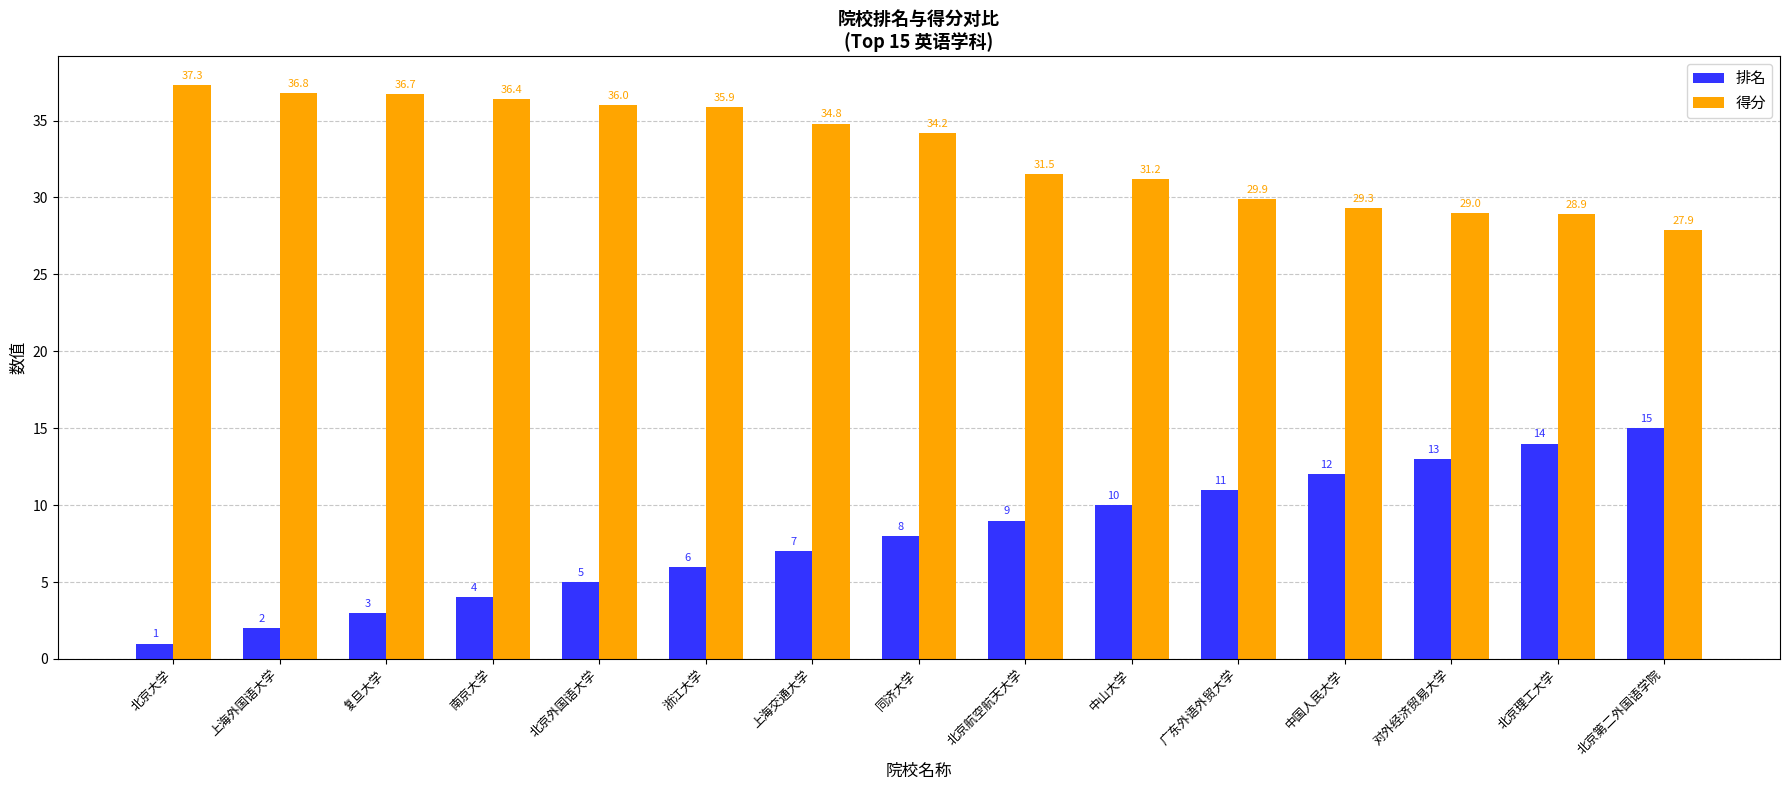

What is the label of the 4th bar from the right?

中国人民大学